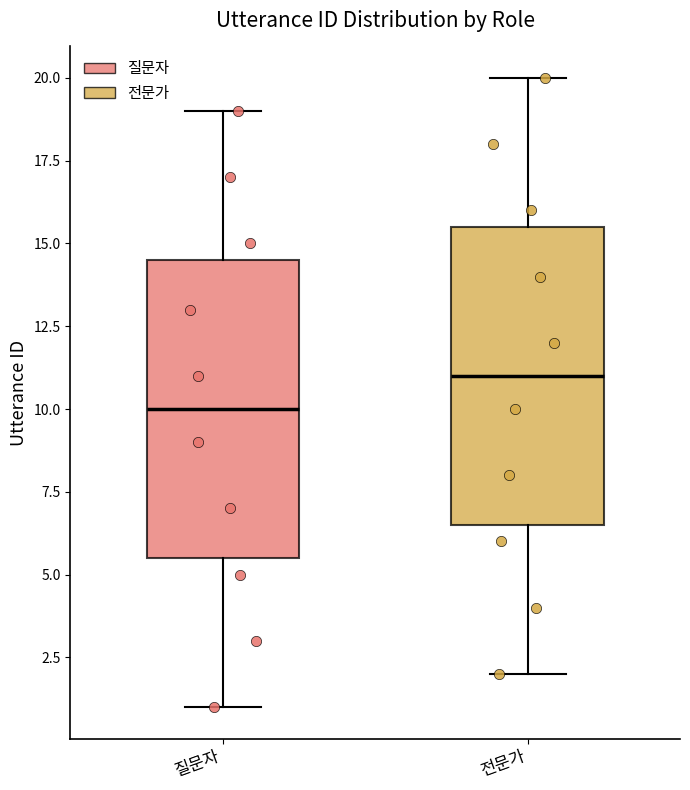

Where does the upper whisker of the box for 질문자 end on the y-axis? The values are not printed on the chart, so give them approximately, as read against the axis.

19.0